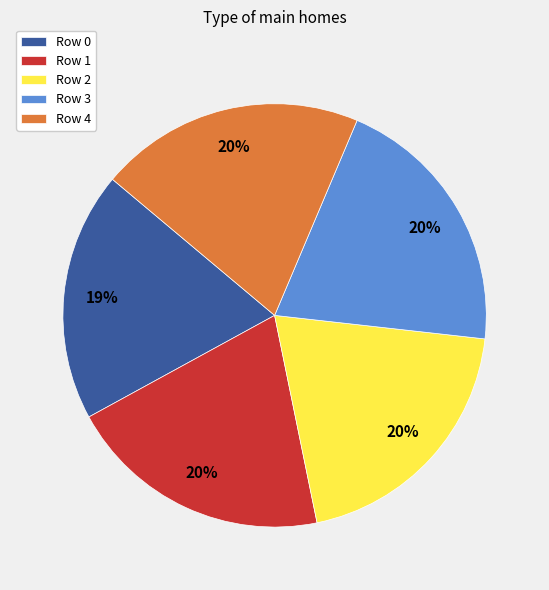

To the nearest percent, what portion does Row 0 represent?

19%